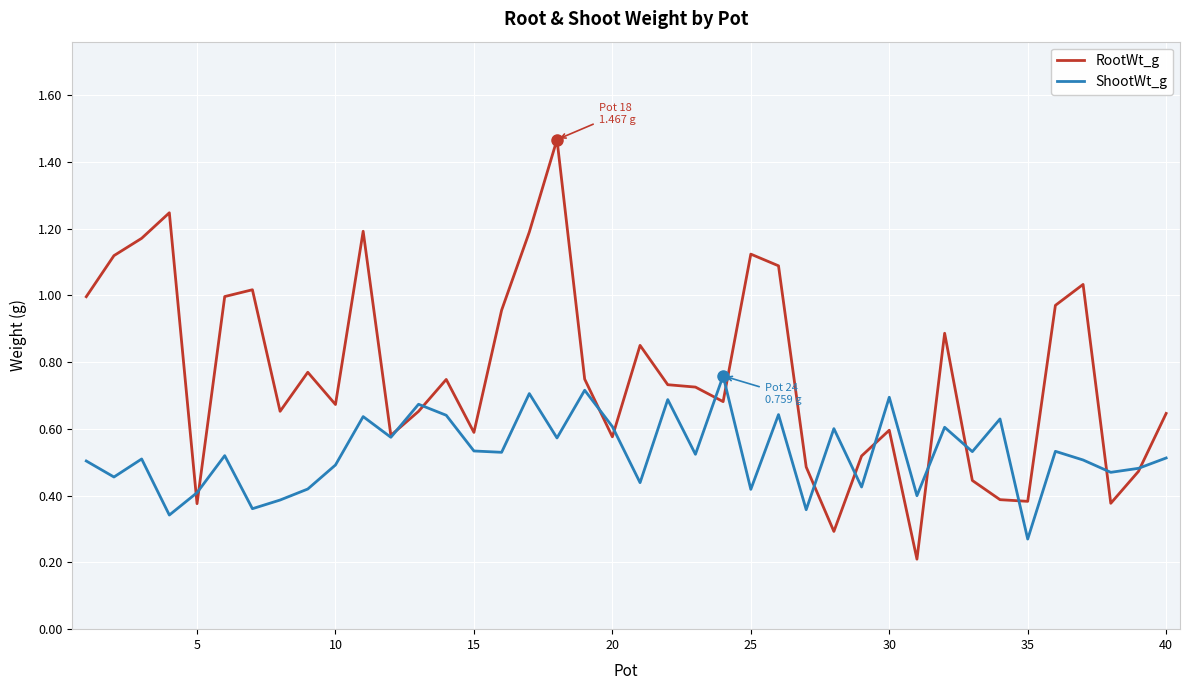

Which series has the largest range (max minus min)?

RootWt_g